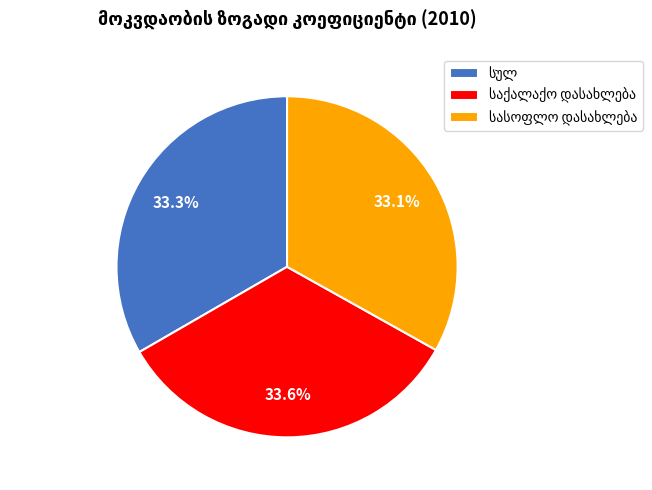

Is there any slice that represents more than half of the pie?

No